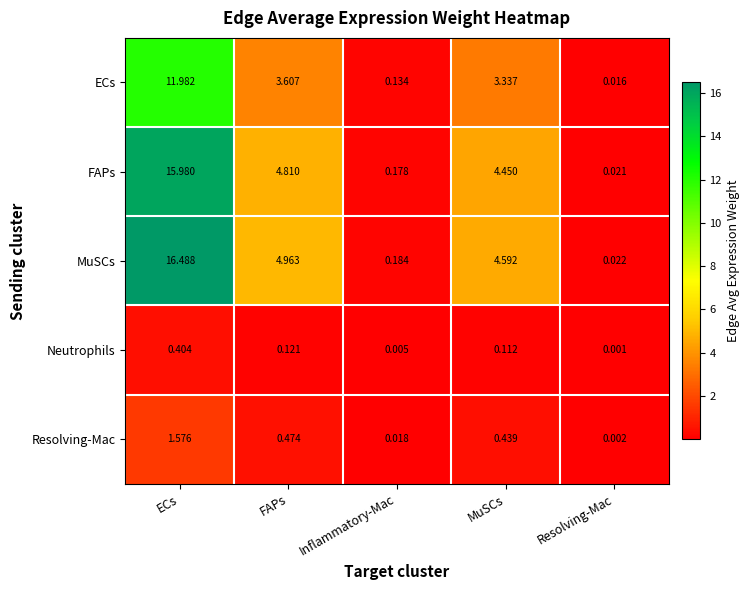

Where does the FAPs series first go above 4?

ECs